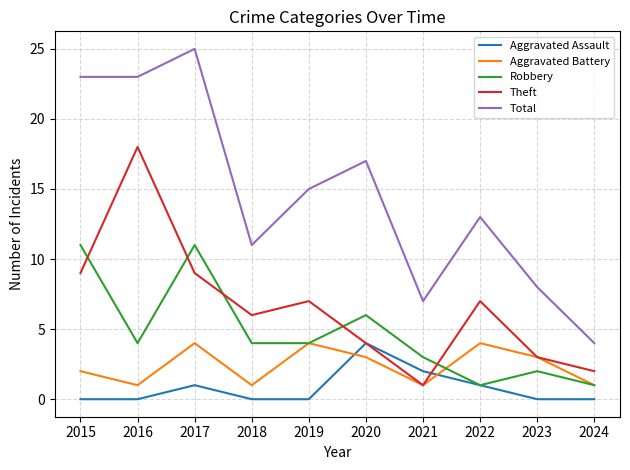

What is the difference between the maximum and minimum values in the Aggravated Assault series?

4